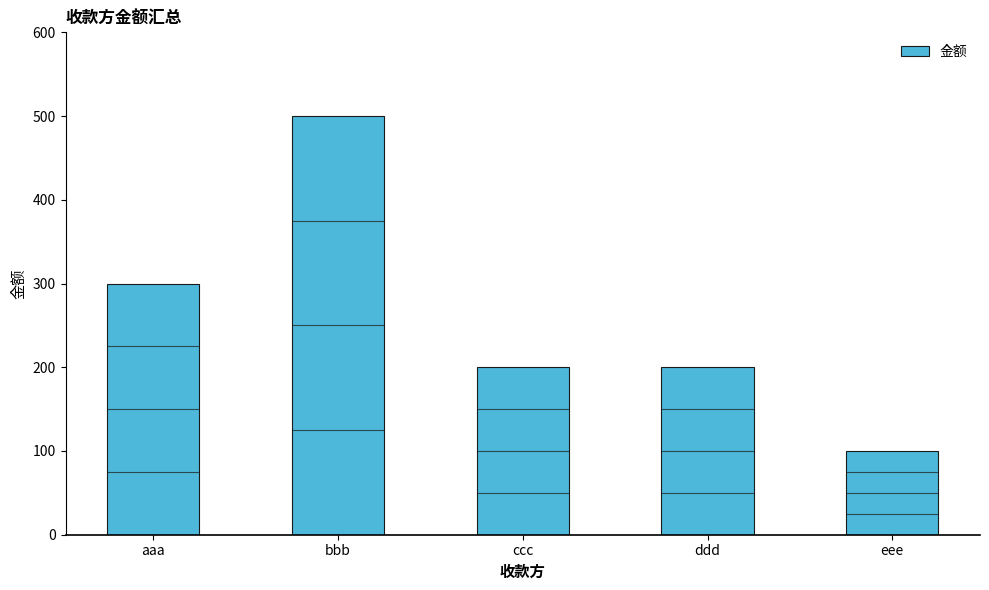

Which has a higher value, aaa or bbb?

bbb